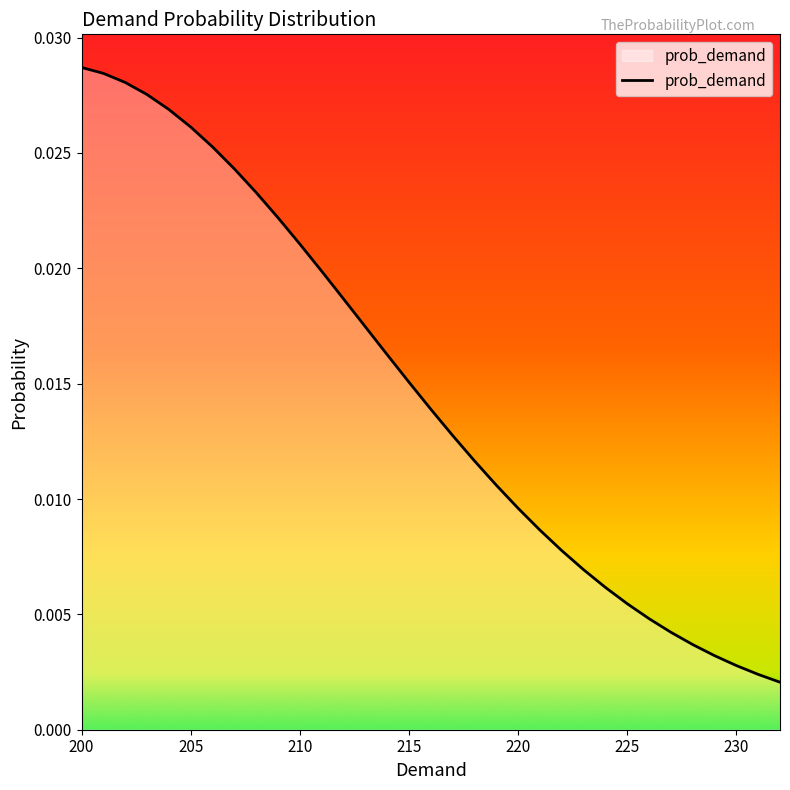

How many lines are shown in the chart?

1